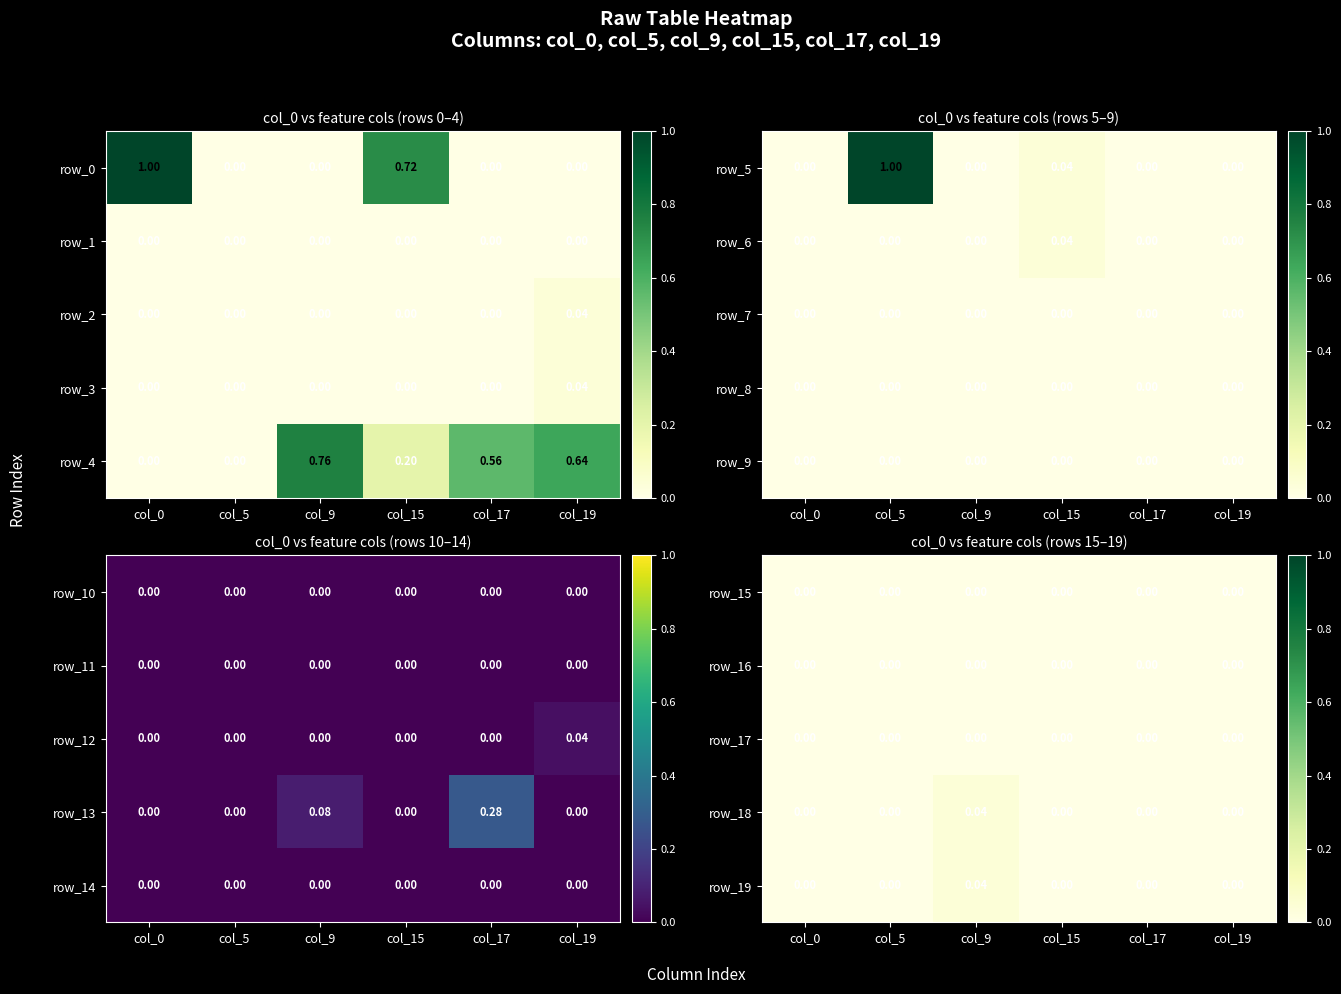

Is the value of row_7 at col_17 greater than the value of row_5 at col_5?

No